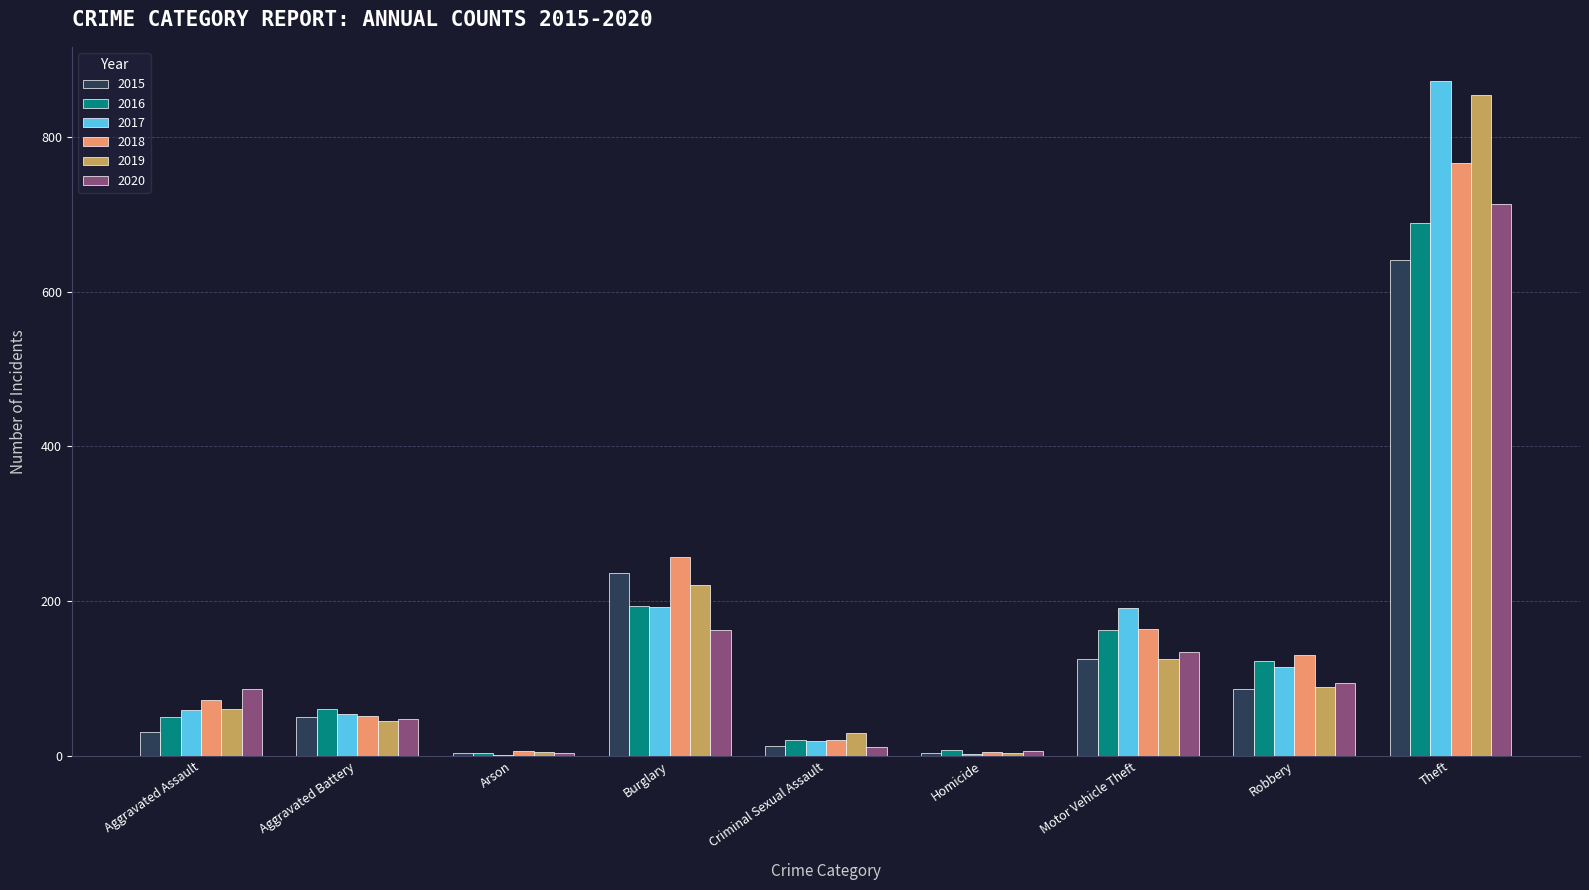

What value does the 2016 series have at Burglary, to the nearest 100?

200